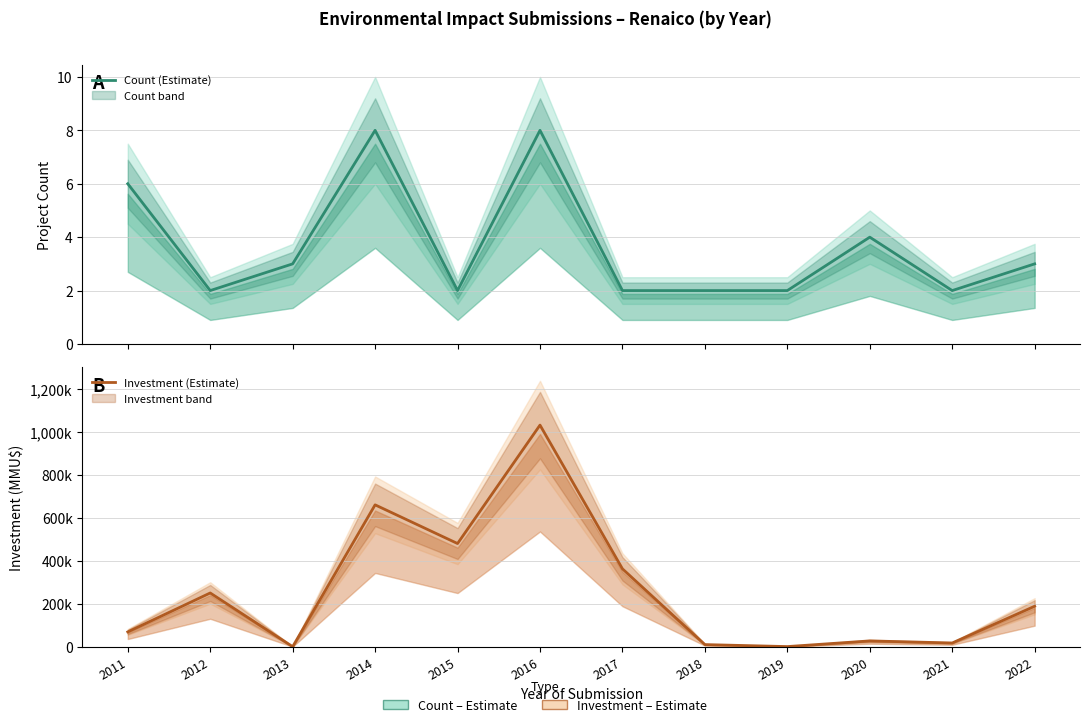

How many lines are shown in the chart?

2